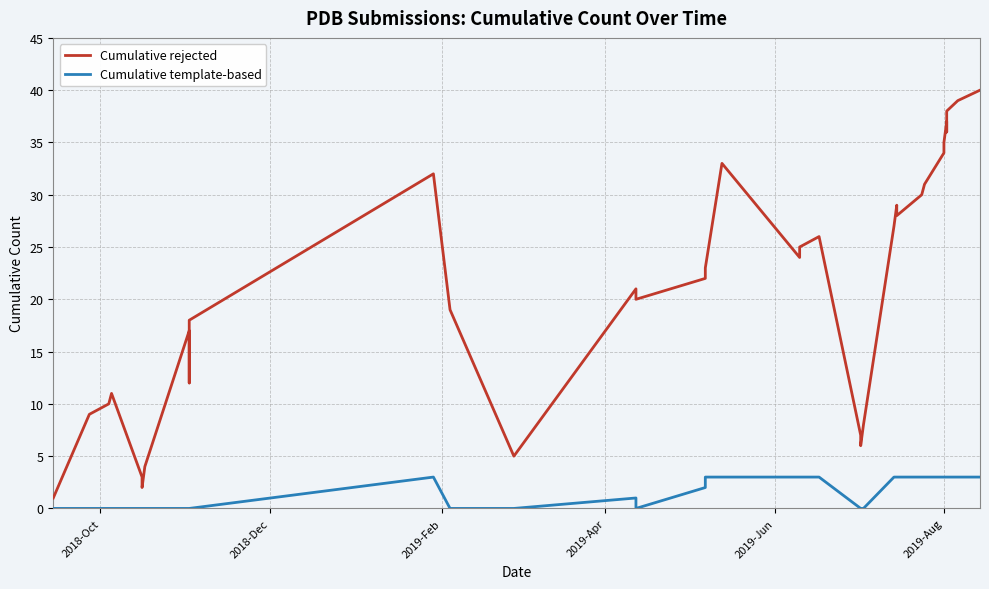

How many positive values does the Cumulative template-based series have?

20